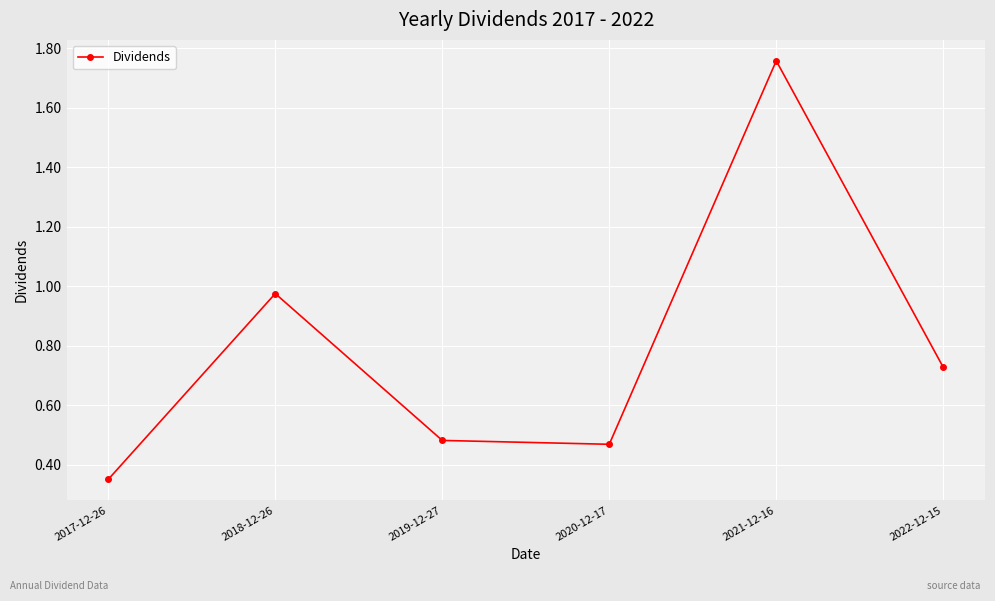

Is it true that the value at 2019-12-27 is 0.2?

False